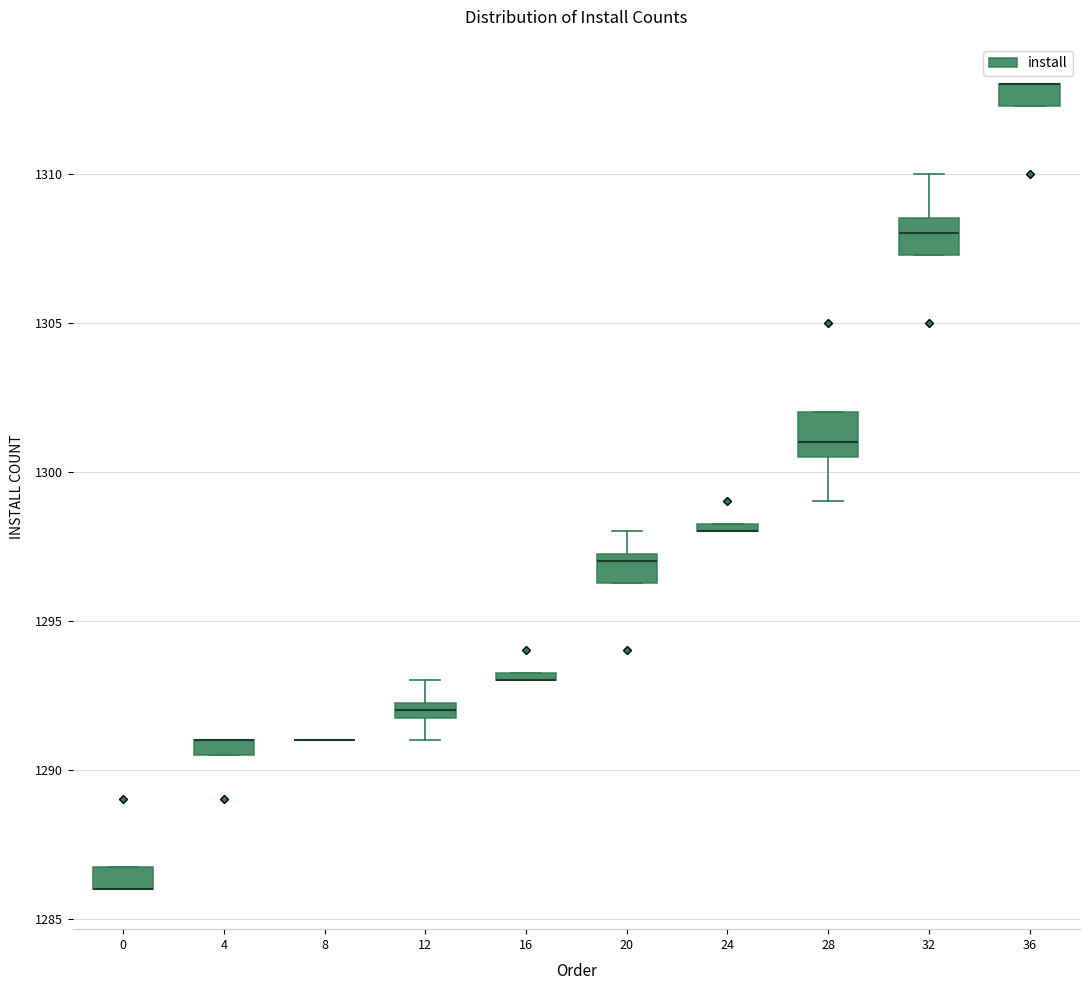

Where is the upper edge of the box at x = 16 on the y-axis? The values are not printed on the chart, so give them approximately, as read against the axis.

1293.5